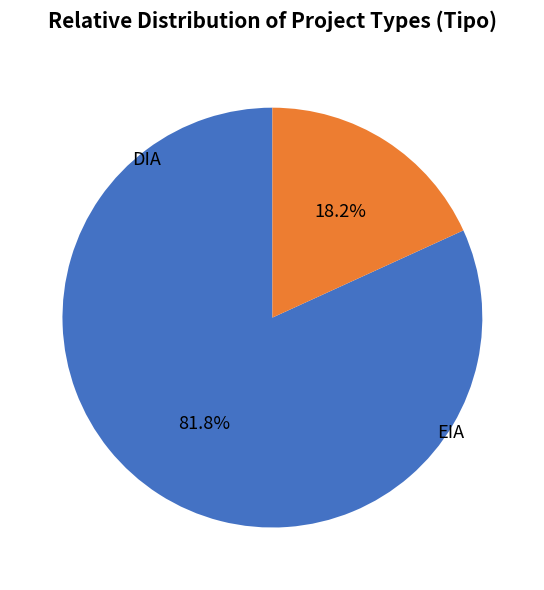

Is there a majority slice in this chart?

Yes